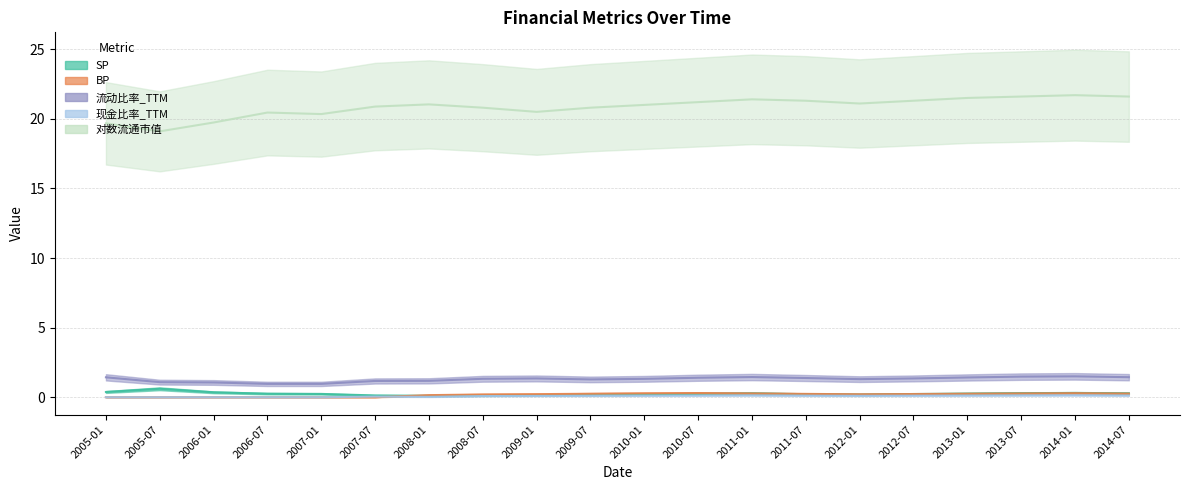

What is the label of the 4th point from the left?

2006-07